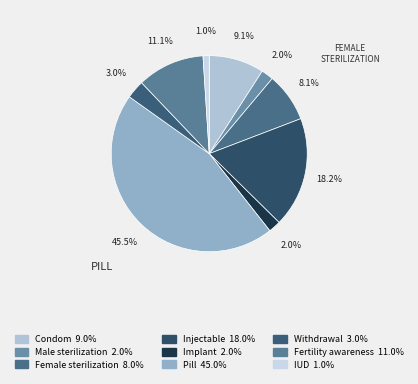

What percentage is the Male sterilization slice, to the nearest percent?

2%